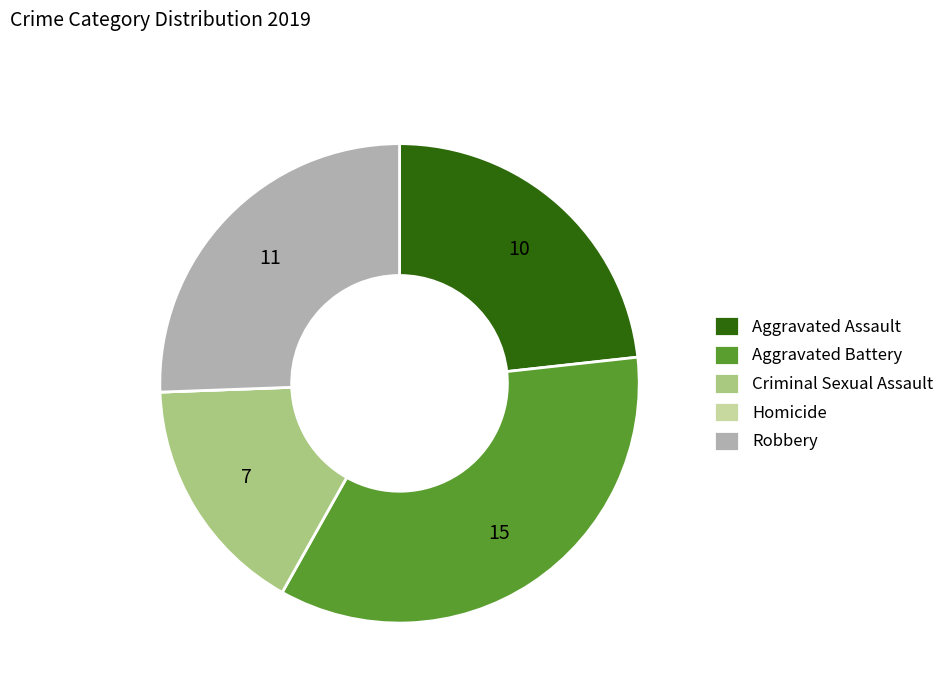

Is it true that Robbery is 31% of the pie?

False